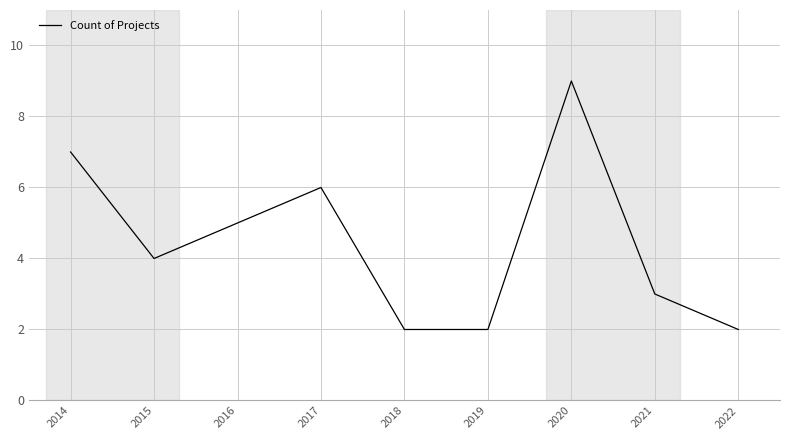

Count the values in the range 2 to 6.

7